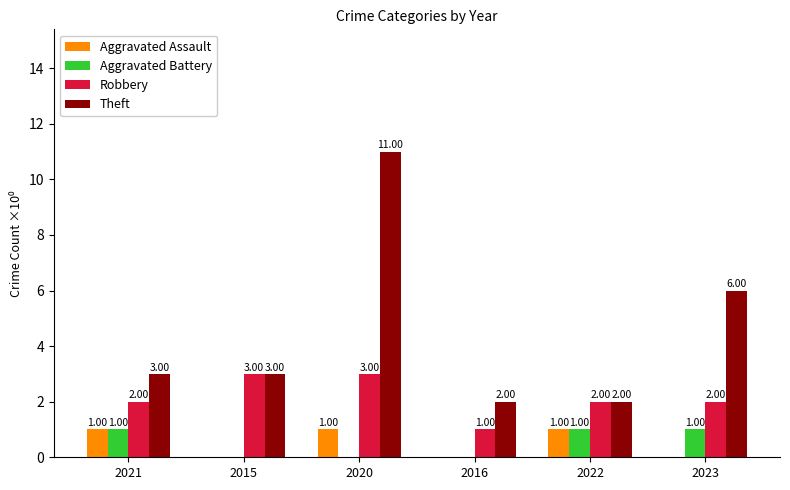

Between 2022 and 2023, which series saw the biggest shift?

Theft